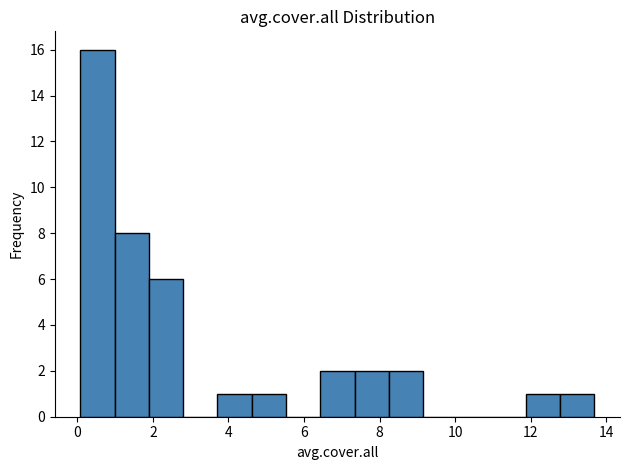

How tall is the bar that spans 11.8 to 12.8 on the x-axis? Neither the bar edges nor the heights are printed on the chart, so give them approximately, as read against the axes.

1